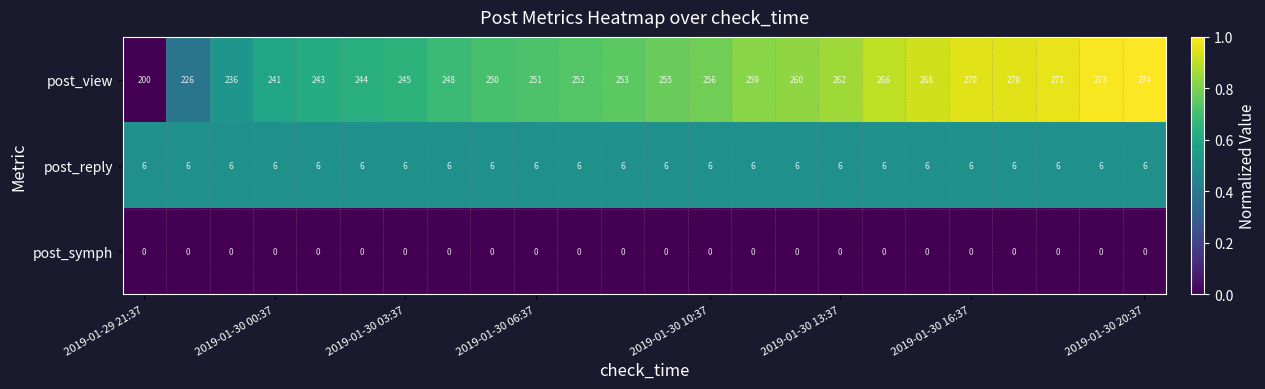

What is the average value of the post_view series?

253